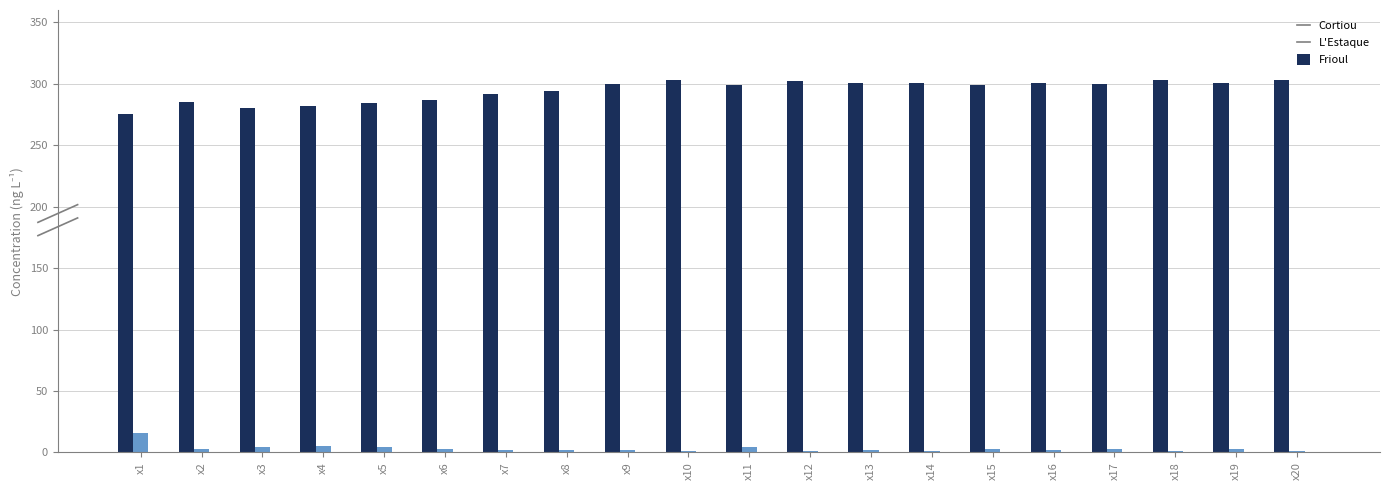

Is the value of Cortiou at x5 greater than the value of L'Estaque at x3?

Yes